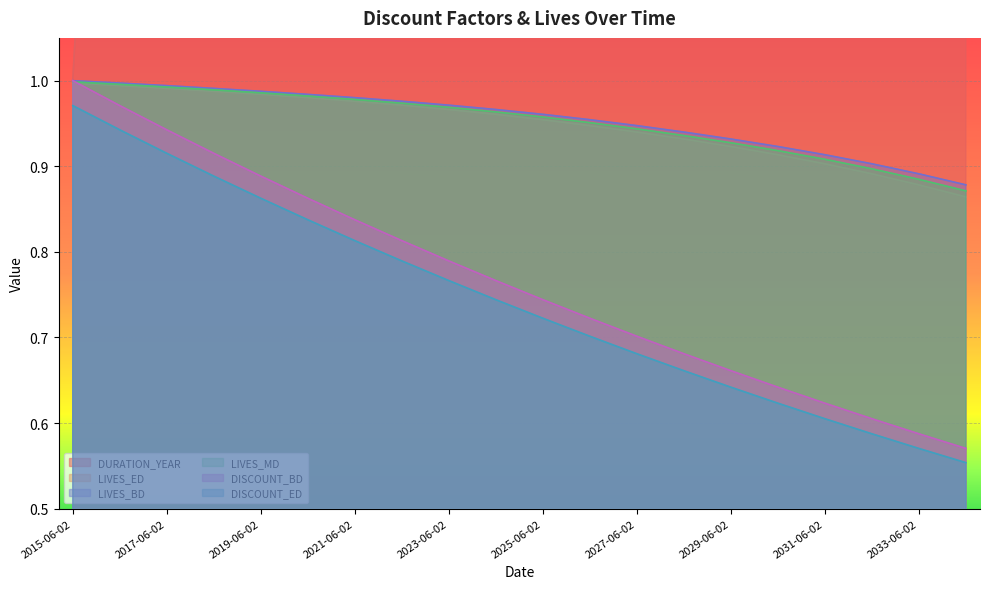

Which category has the lowest value in the LIVES_ED series?

2034-06-02